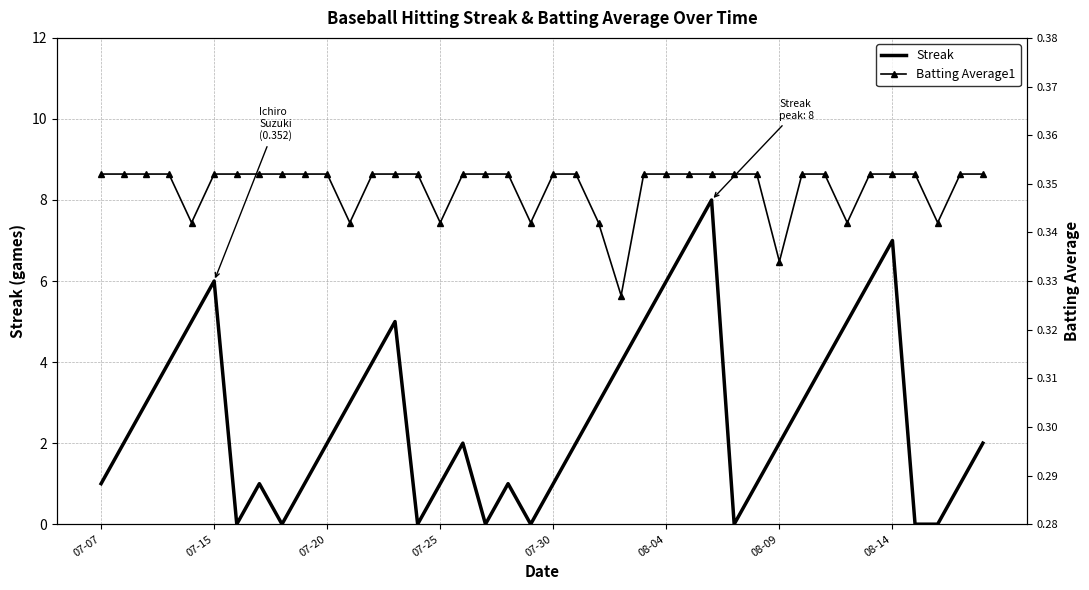

What is the highest value of the Streak series?

8